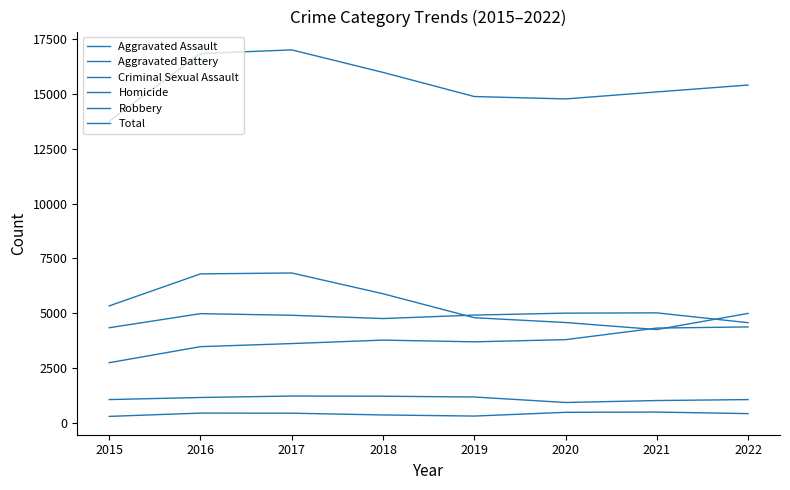

Read the Criminal Sexual Assault value at 2020.

927